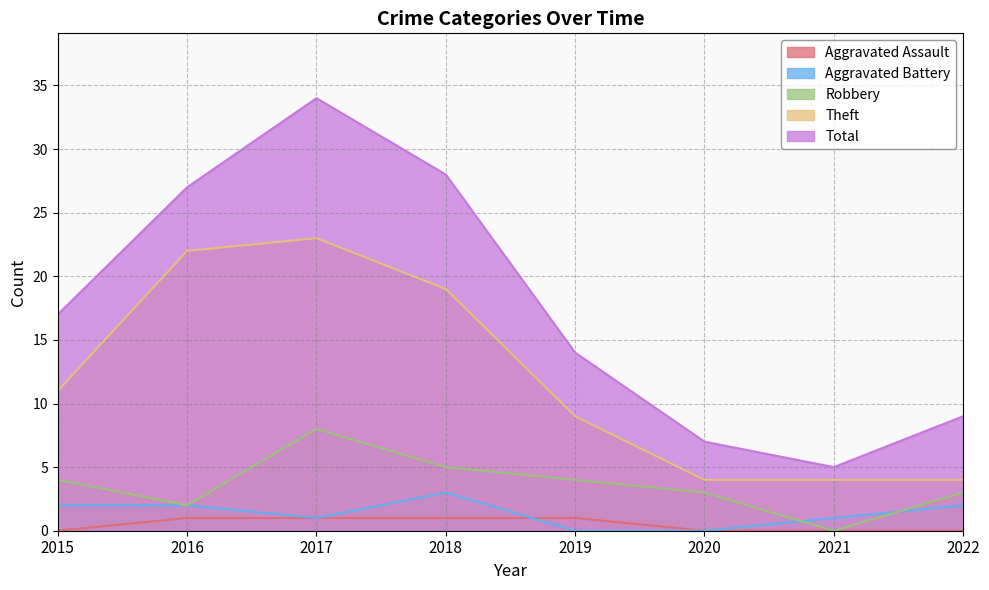

Is the value of Total at 2017 greater than the value of Aggravated Assault at 2019?

Yes